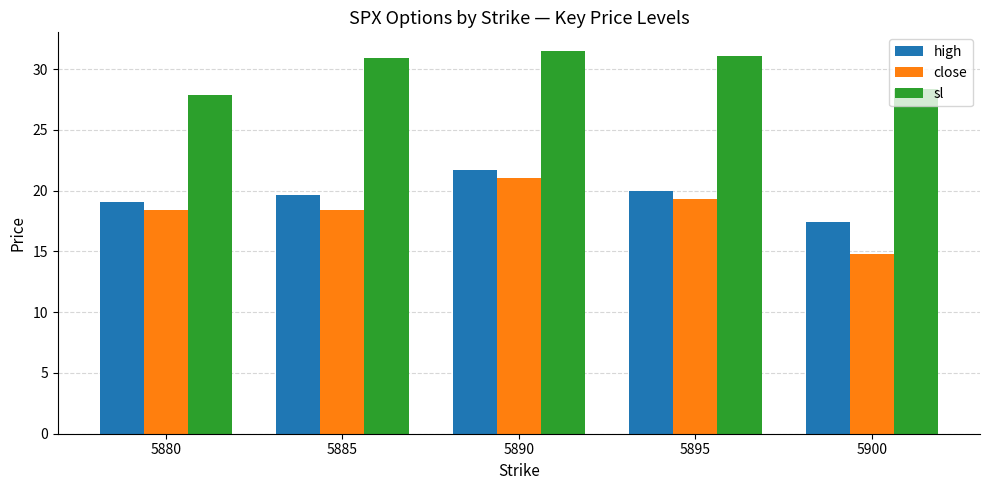

True or false: close has a value of 18.4 at 5880.

True